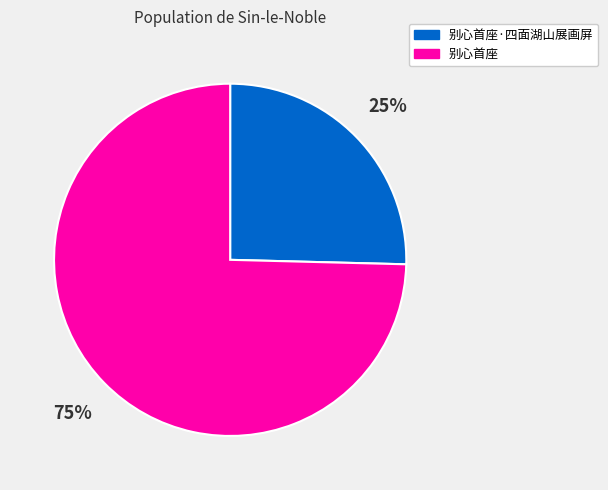

What percentage is the 别心首座·四面湖山展画屏 slice, to the nearest percent?

25%